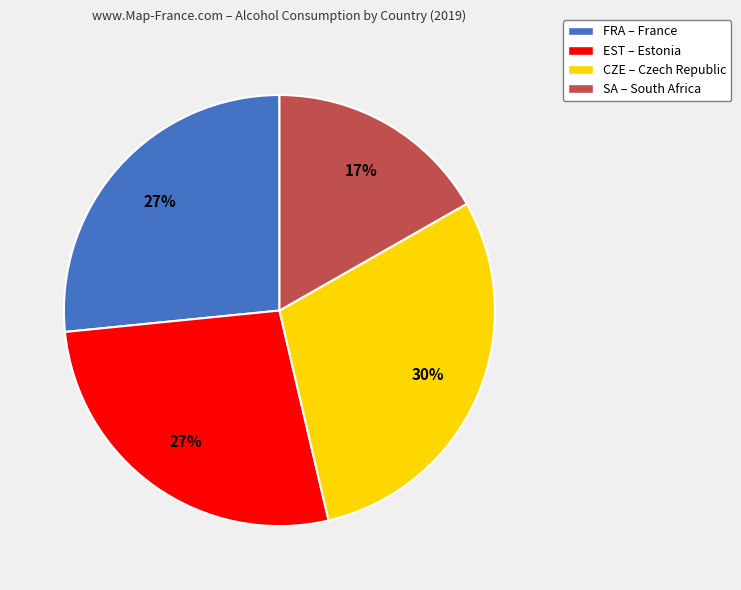

The FRA slice represents 36% of the pie. True or false?

False